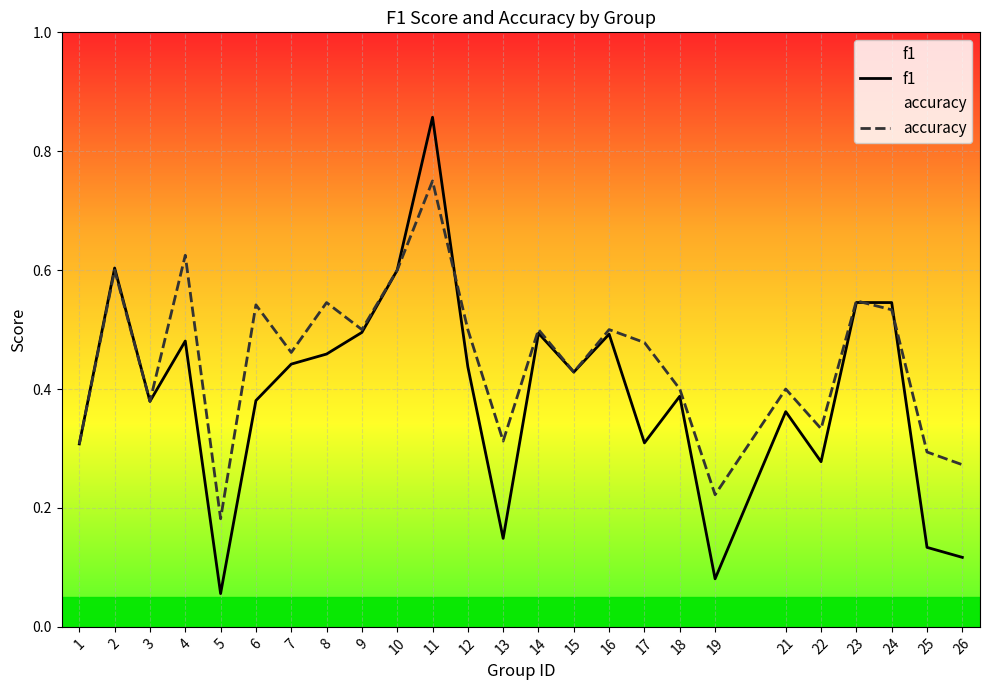

Read the f1 value at 6.

0.4